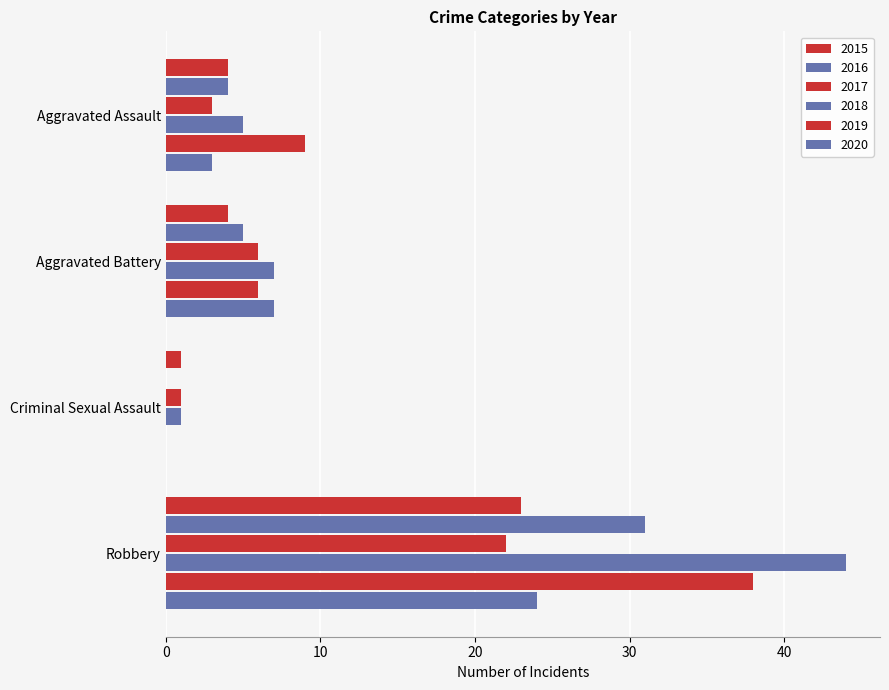

Count the number of categories in the chart.

4